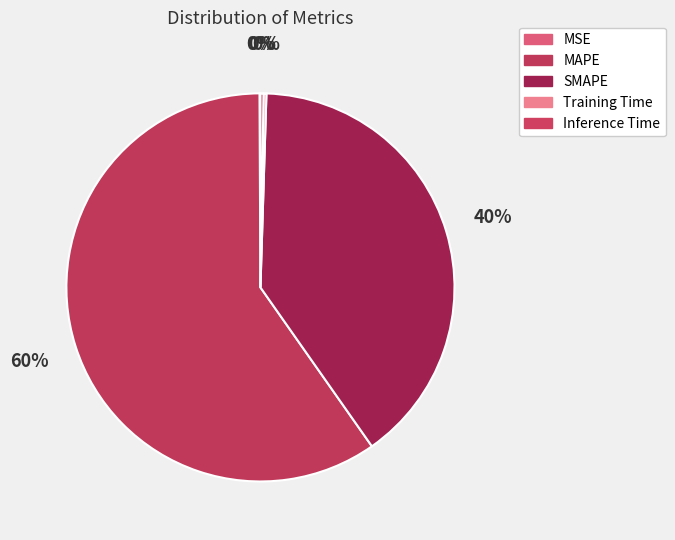

Is there any slice that represents more than half of the pie?

Yes